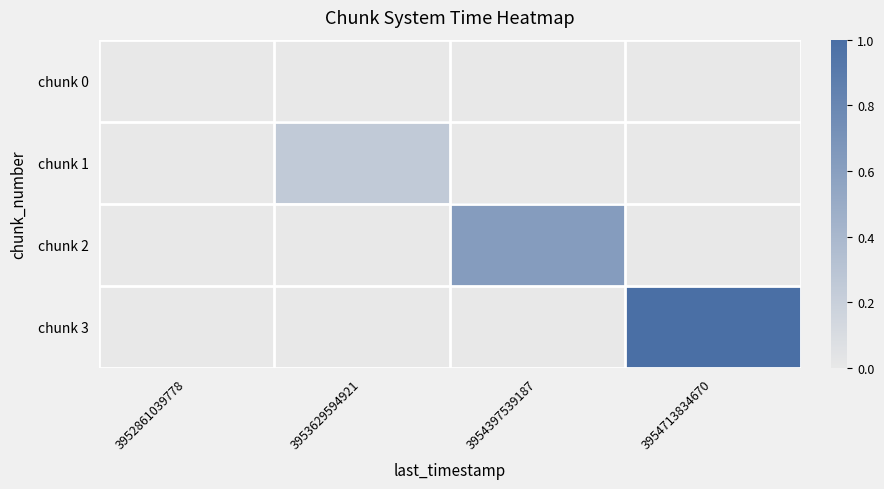

Reading left to right, transcribe all the data shown in this chart.

chunk 0: 3952861039778=0.0	3953629594921=0.0	3954397539187=0.0	3954713834670=0.0
chunk 1: 3952861039778=0.0	3953629594921=0.2	3954397539187=0.0	3954713834670=0.0
chunk 2: 3952861039778=0.0	3953629594921=0.0	3954397539187=0.6	3954713834670=0.0
chunk 3: 3952861039778=0.0	3953629594921=0.0	3954397539187=0.0	3954713834670=1.0